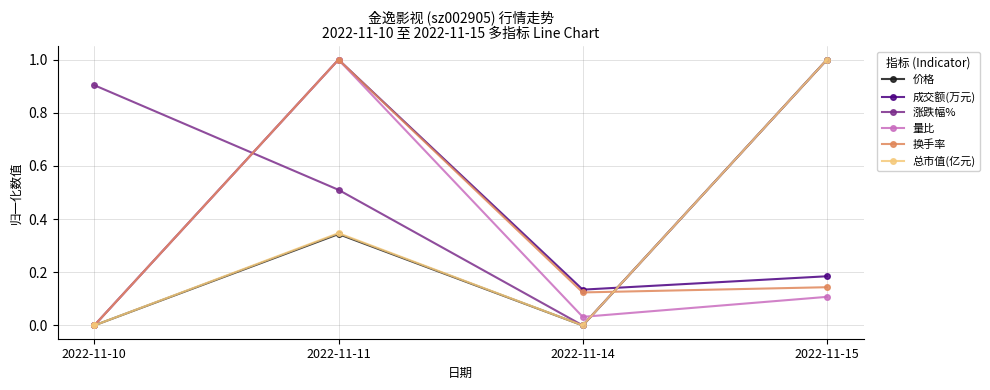

What is the value of the 总市值(亿元) point at the 4th from the left?

1.0